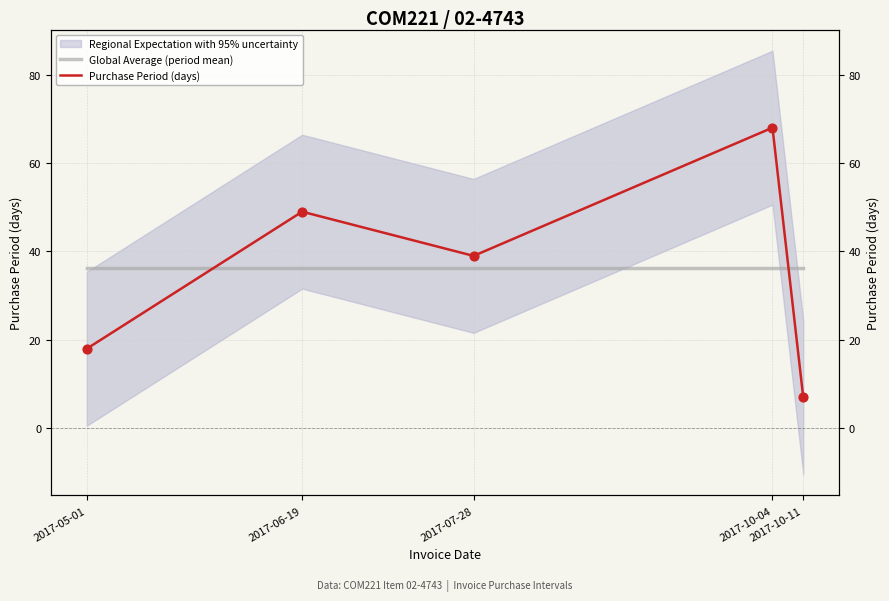

Which series has the largest Y range (max minus min)?

Purchase Period (days)